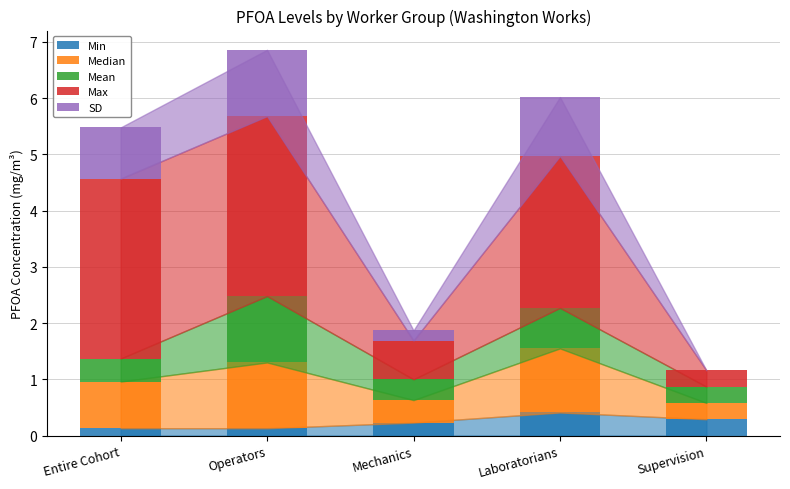

What is the total value across all series at Laboratorians?

6.0